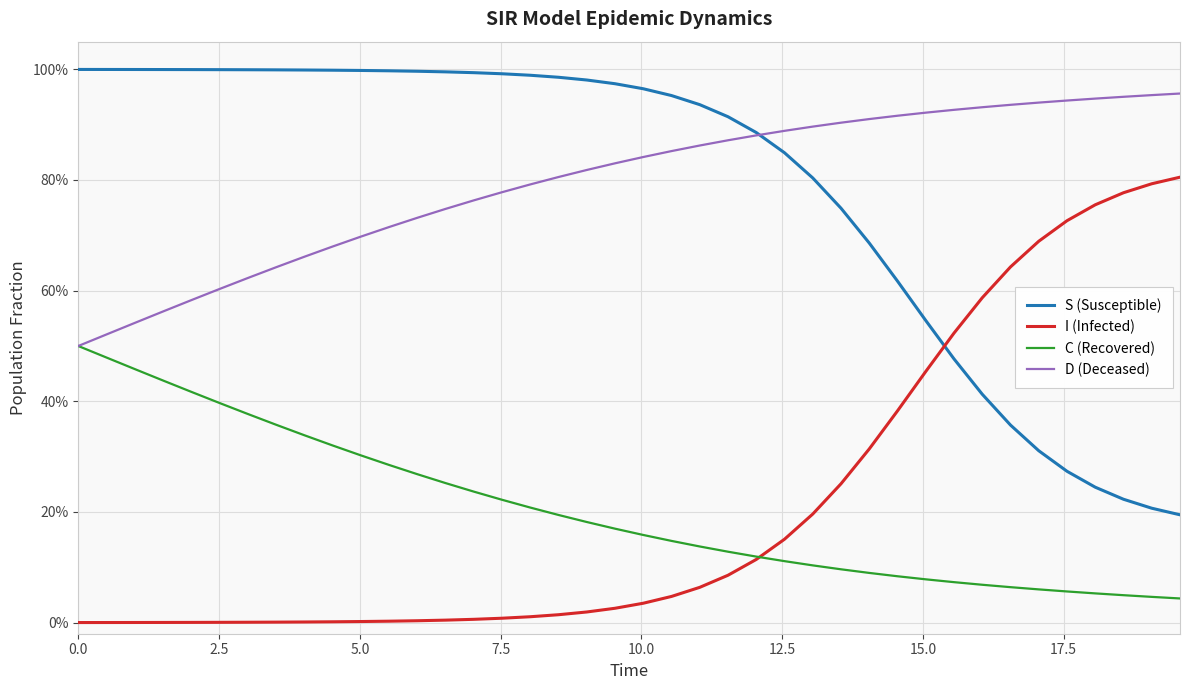

What are all the series names shown in the legend?

S (Susceptible), I (Infected), C (Recovered), D (Deceased)